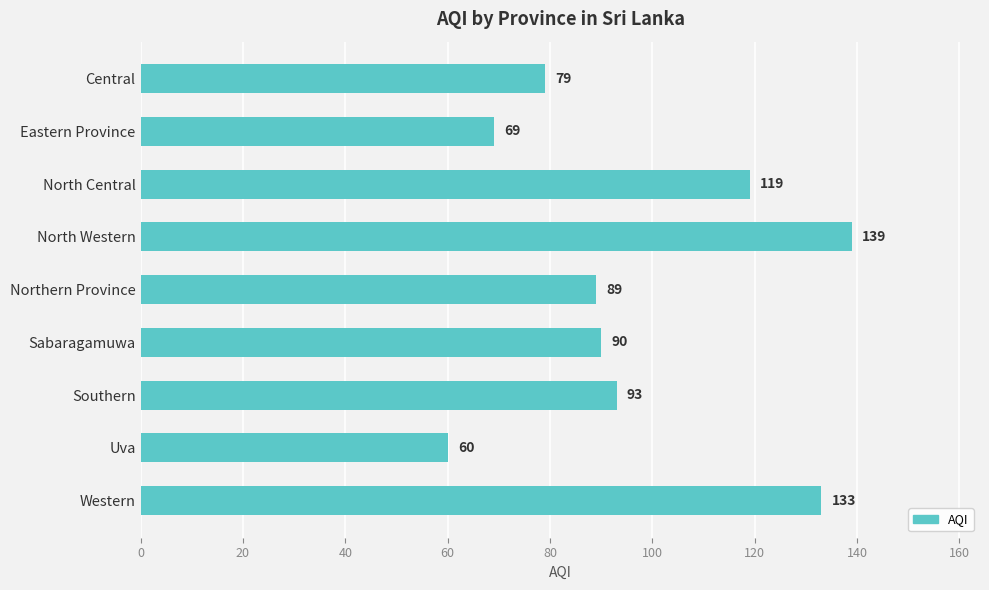

What is the value of the 9th bar from the top?

133